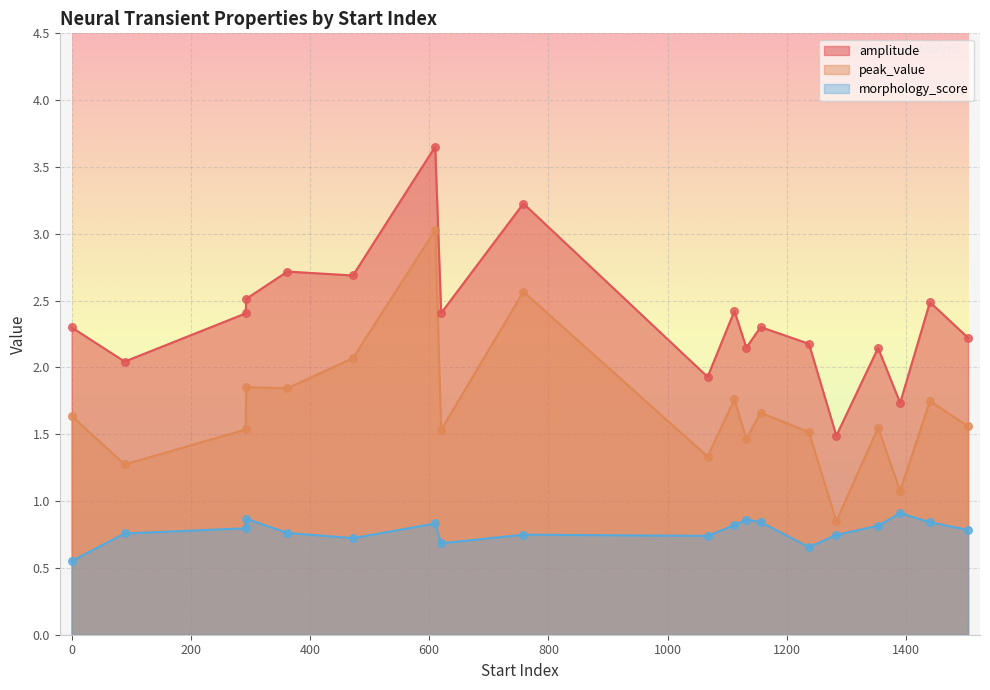

Which series reaches the minimum Y coordinate?

morphology_score